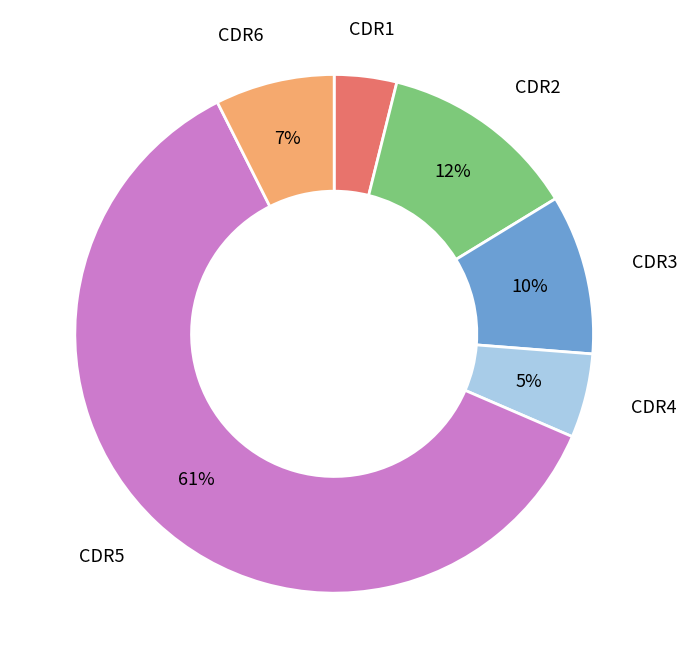

Rank the categories by value from highest to lowest.

CDR5, CDR2, CDR3, CDR6, CDR4, CDR1